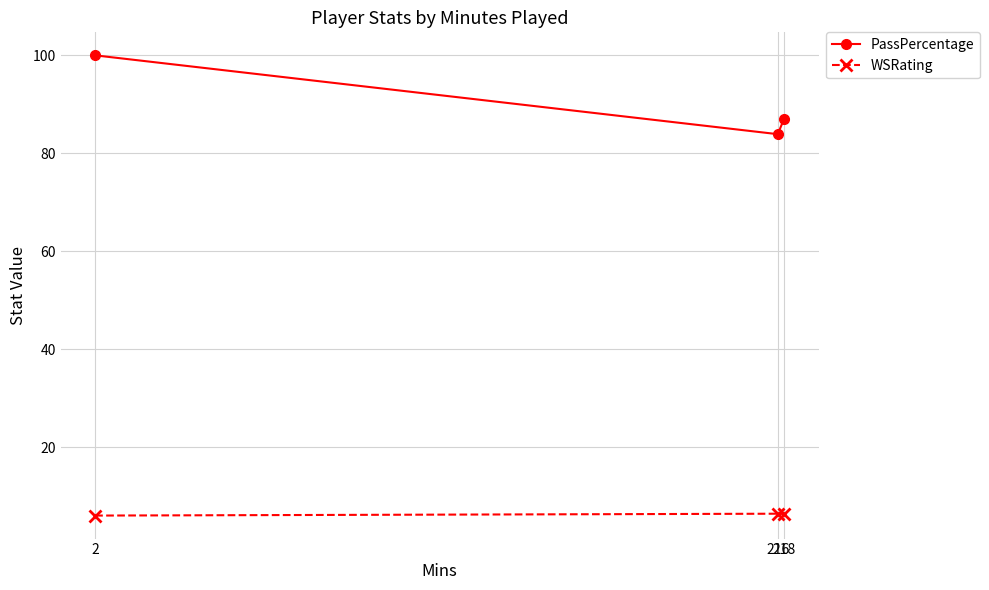

What is the difference between the maximum and minimum values in the WSRating series?

0.4